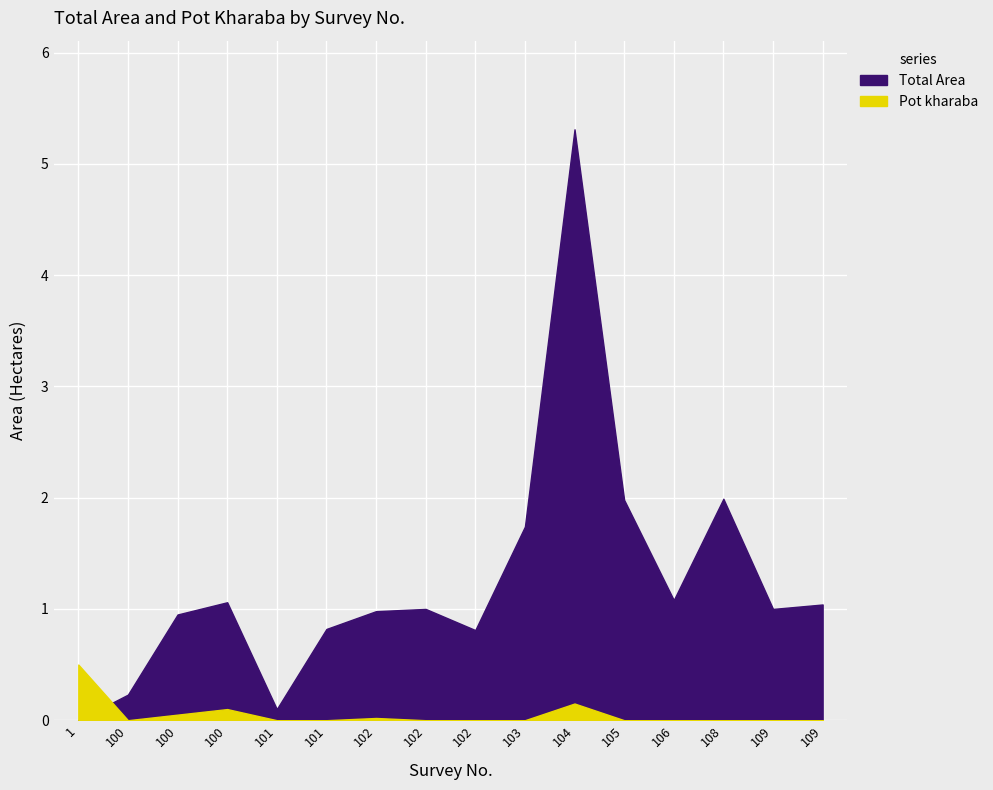

Which series has the largest range (max minus min)?

Total Area